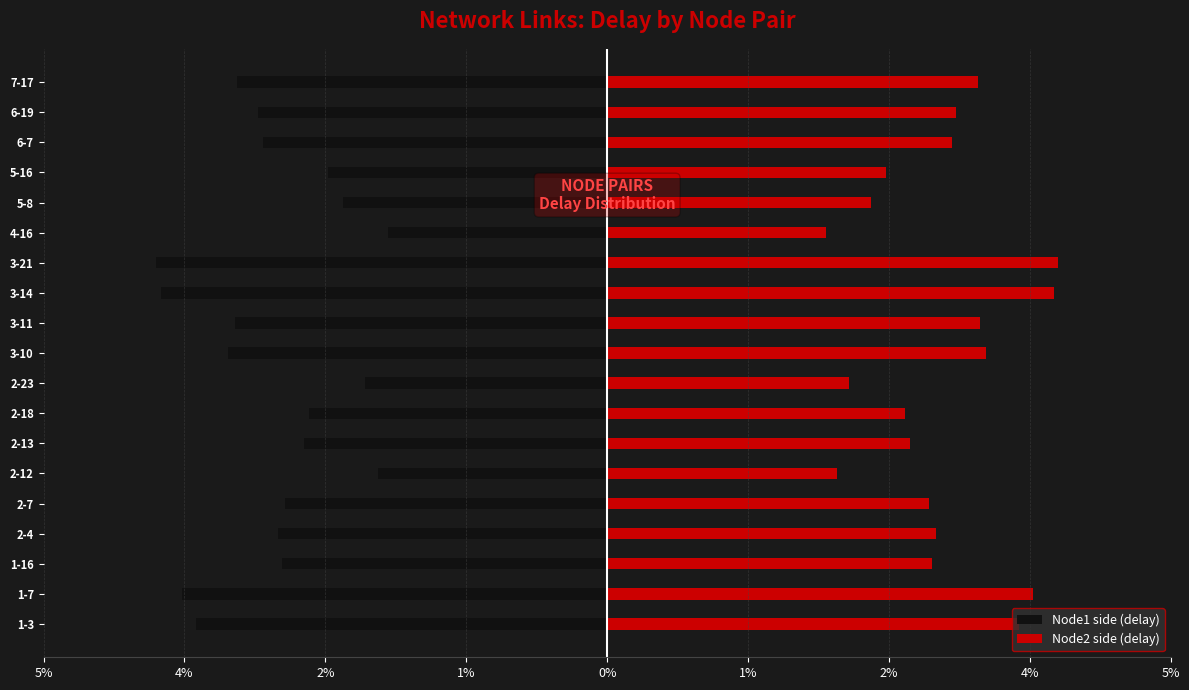

Which series has the largest range (max minus min)?

Node1 side (delay)